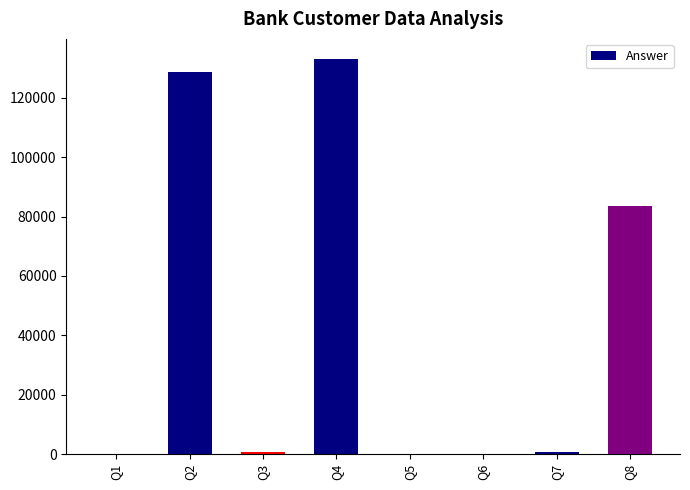

At which category does the chart reach its peak across all series?

Q4